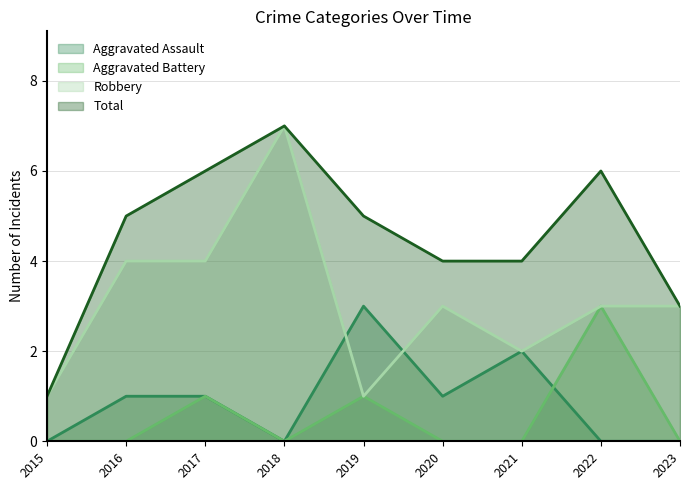

What is the total value across all series at 2019?

10